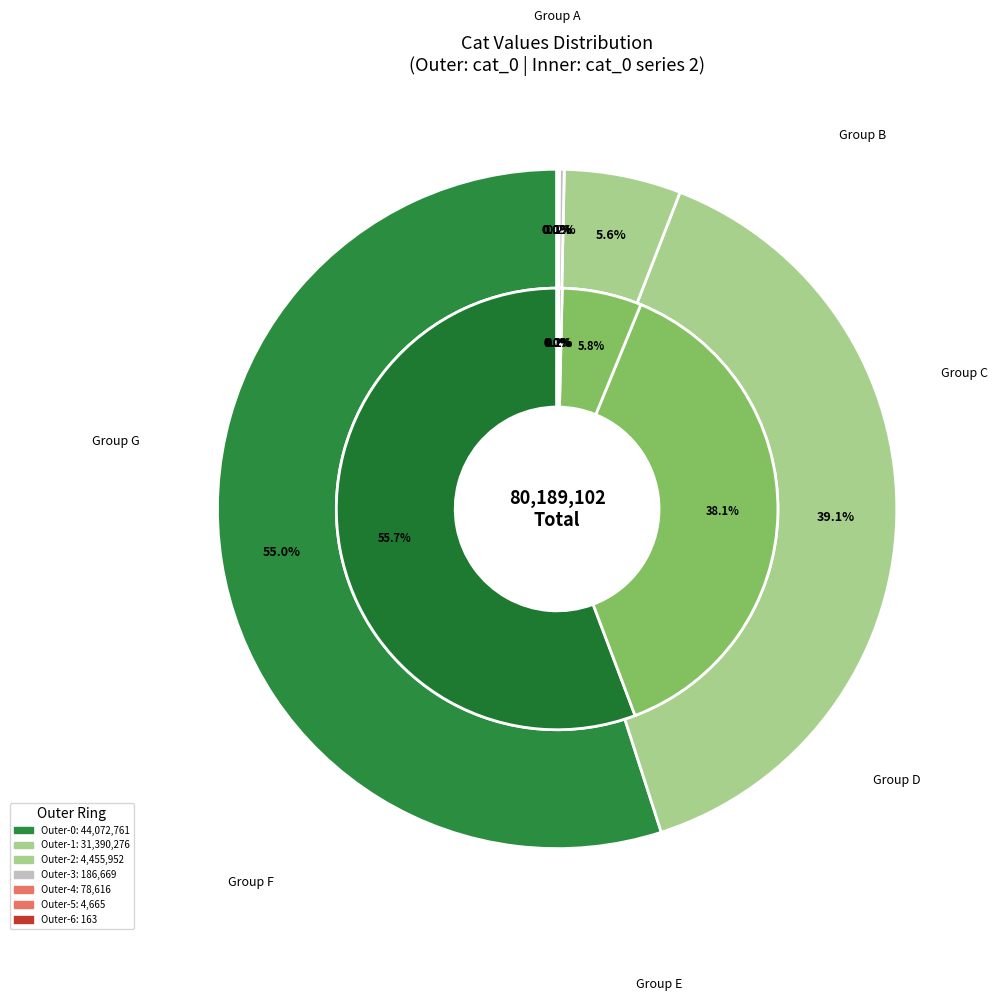

Which slice is the largest?

44072761